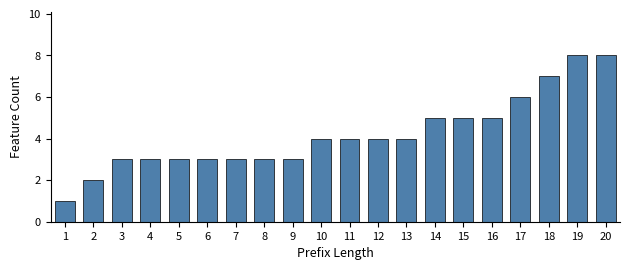

What is the approximate value at 17?

6